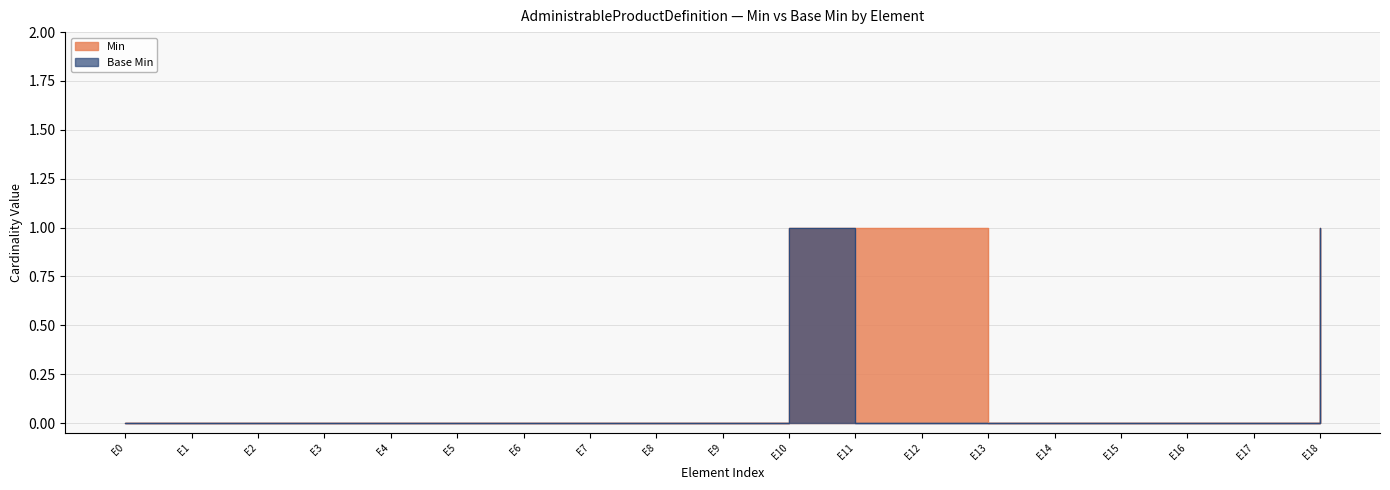

The Min series shows 0 at E16. True or false?

False